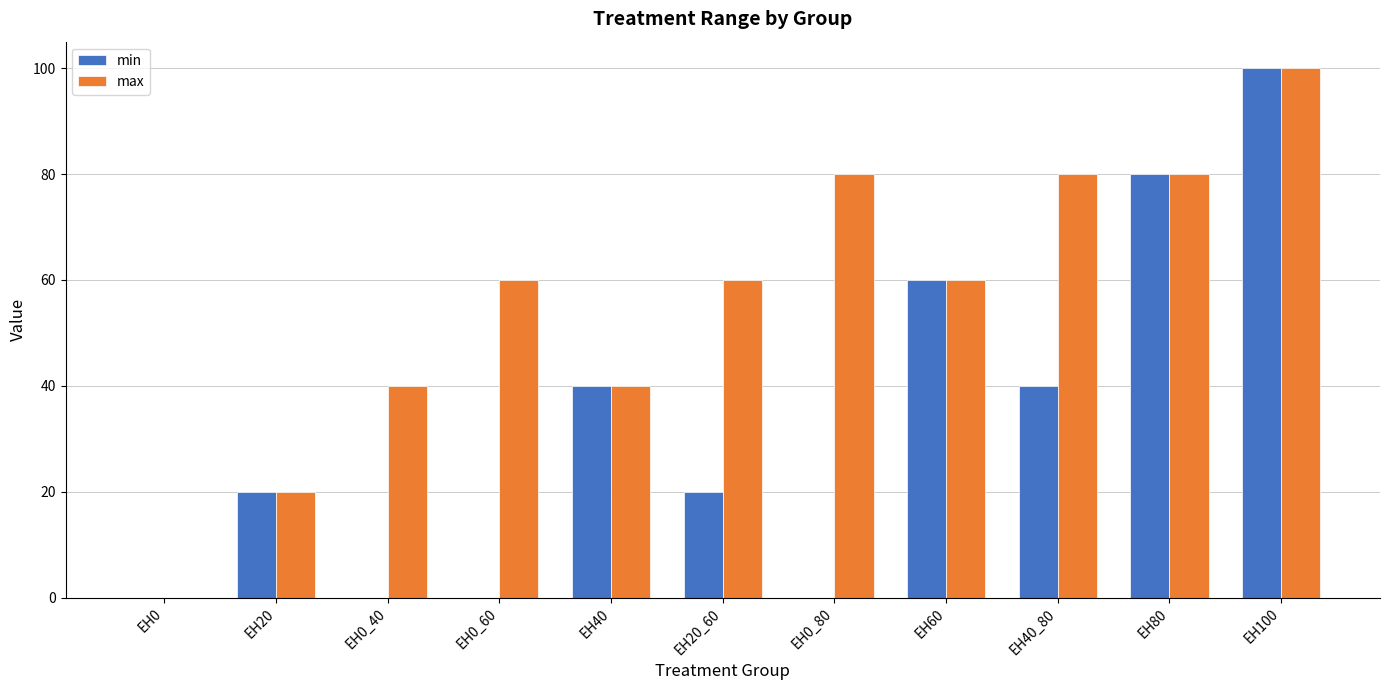

Which series has the largest total across all categories?

max